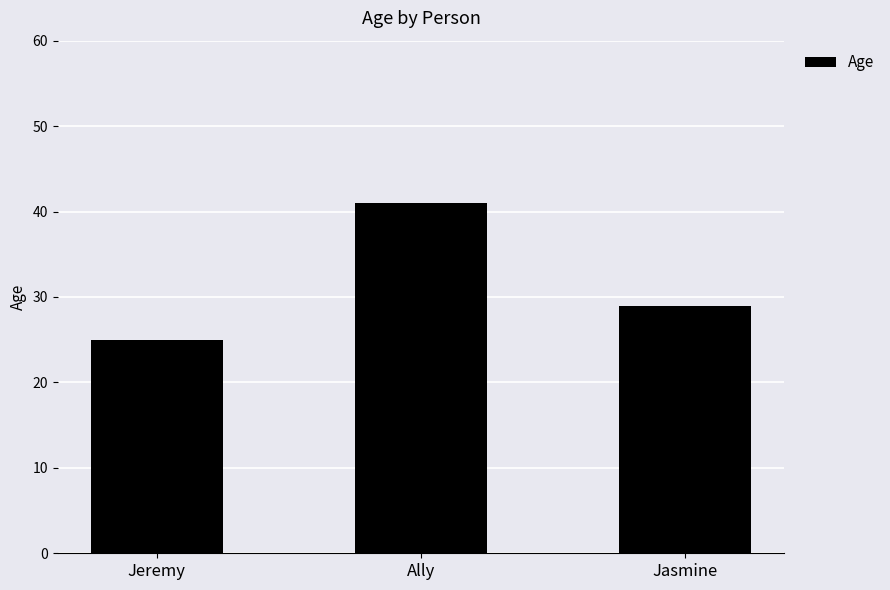

Reading left to right, what are all the values shown in this chart?

25	41	29